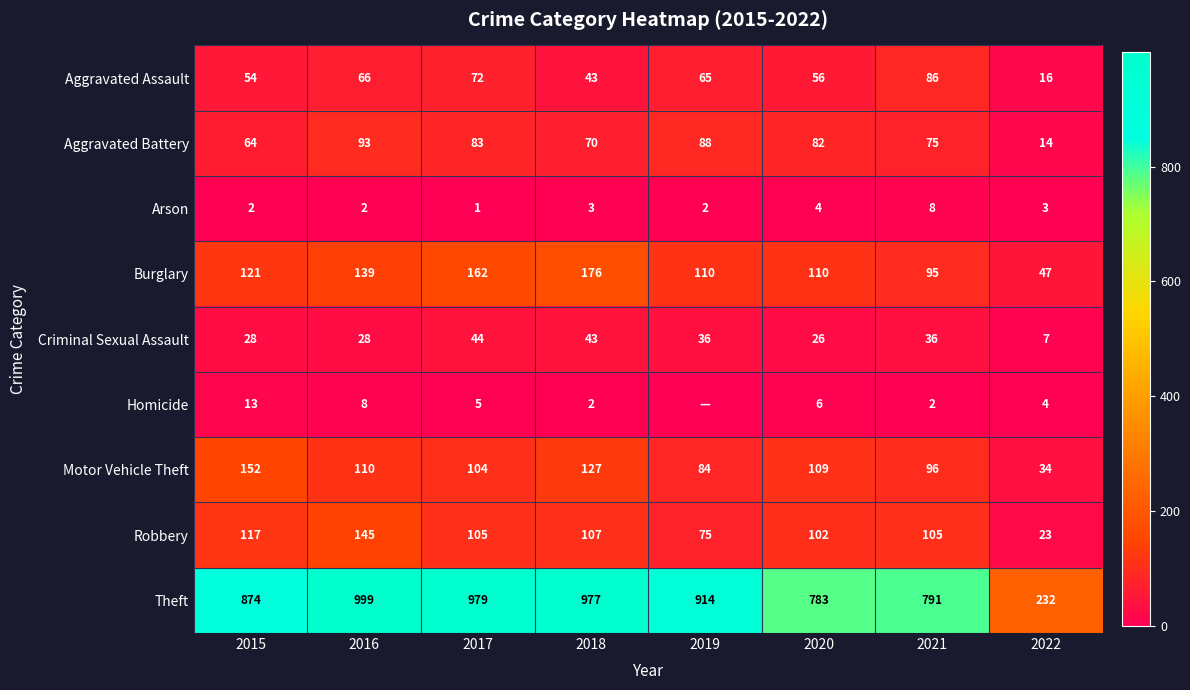

At which category is the sum across all series the highest?

2016